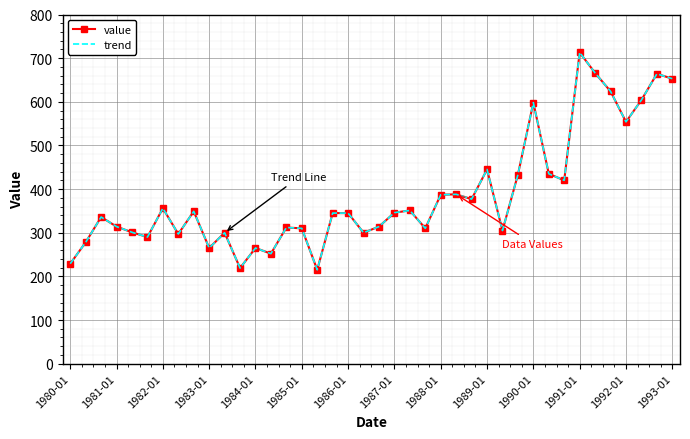

What is the maximum value for value?

713